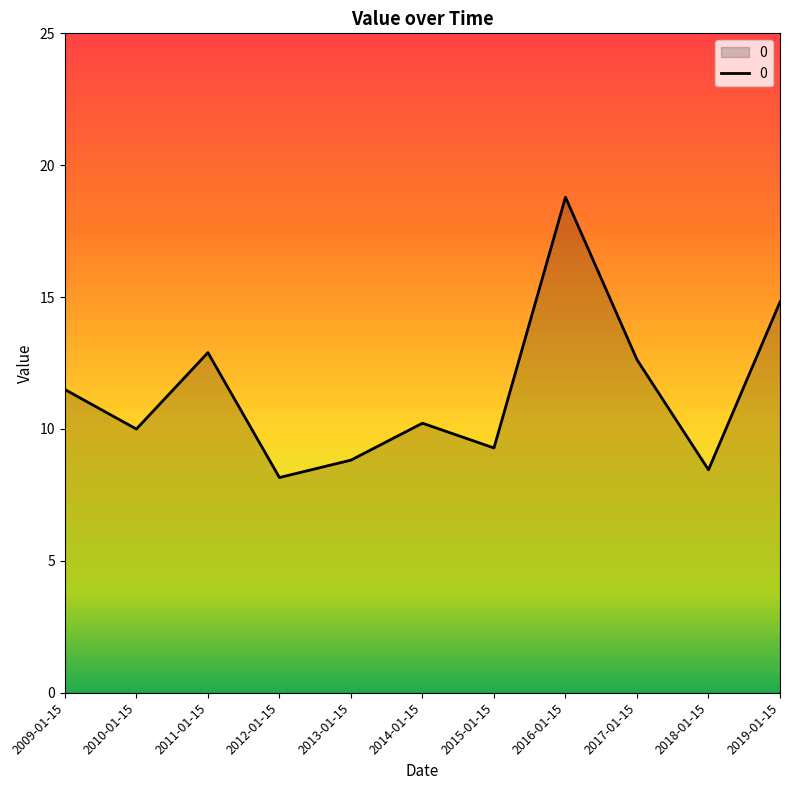

Where is the first local maximum?

2011-01-15